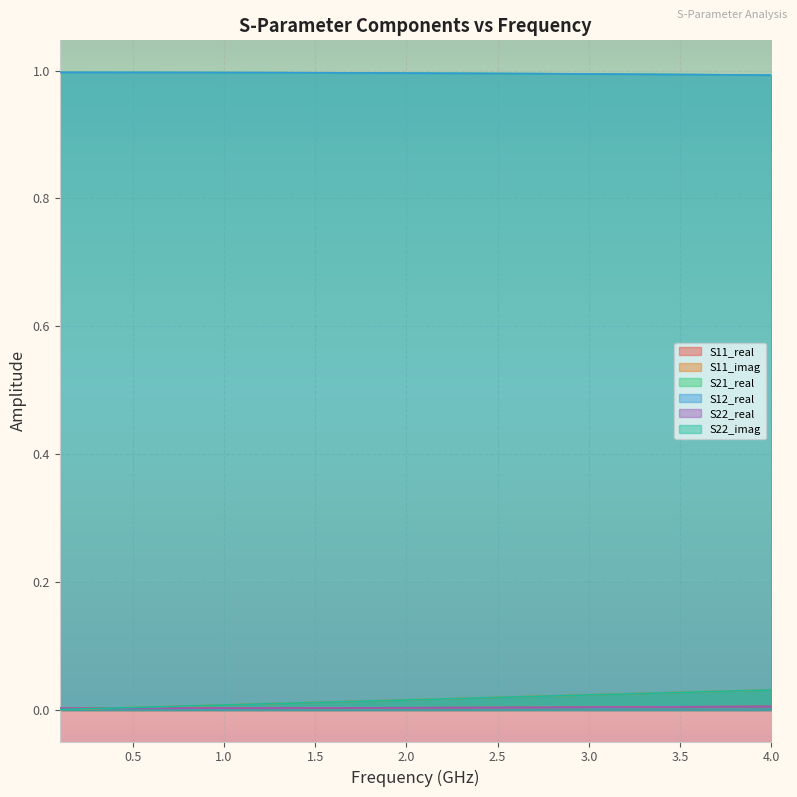

After their last crossing, which series has the higher values: S22_real or S11_imag?

S11_imag